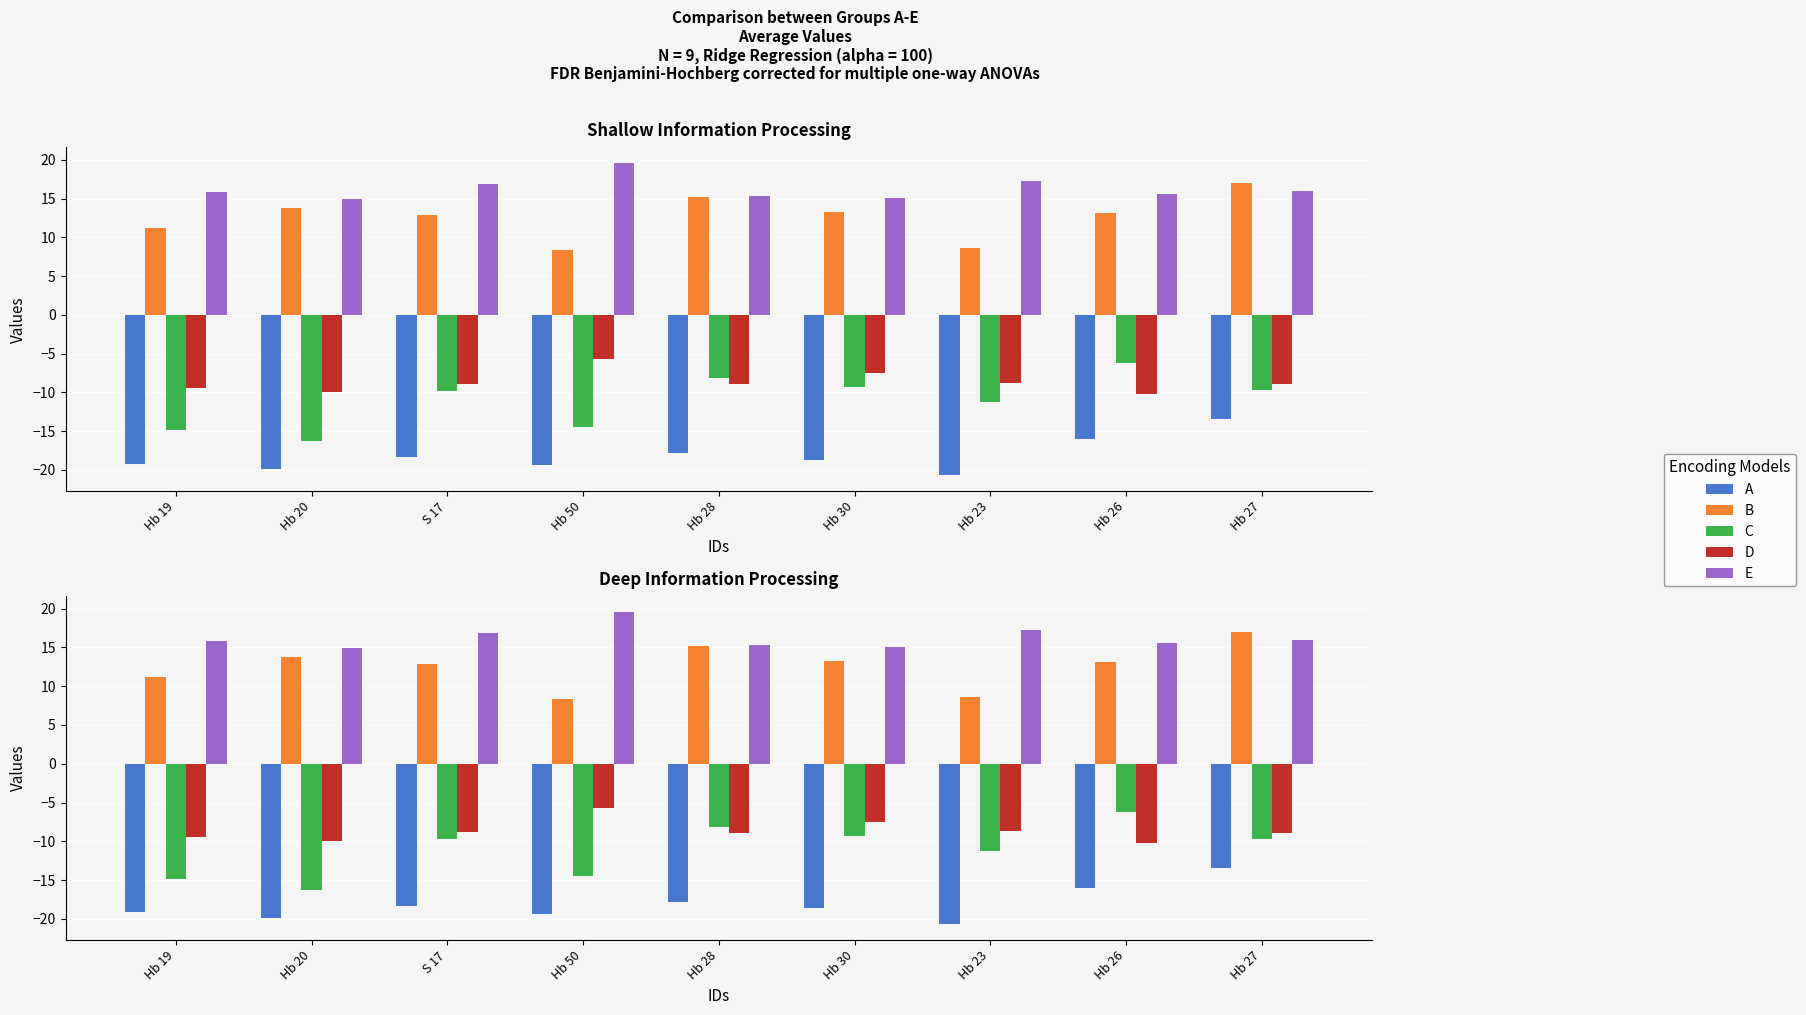

What is the total value across all series at Hb 28?

-4.3